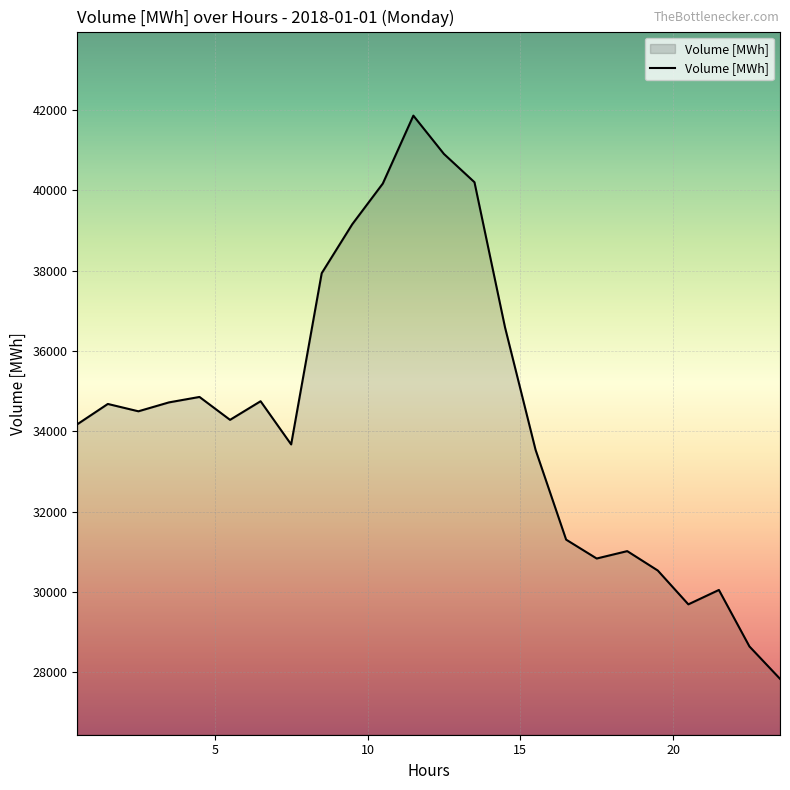

What is the difference between the maximum and minimum values?

14021.4